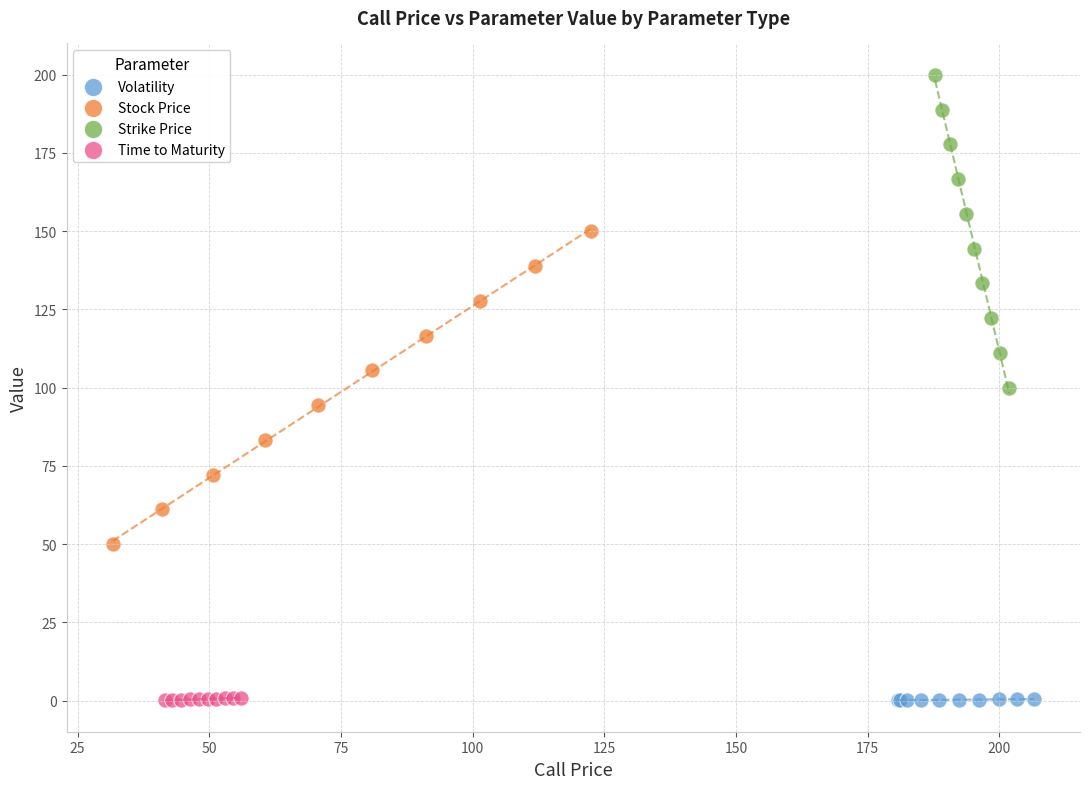

Which series reaches the maximum Y coordinate?

Strike Price